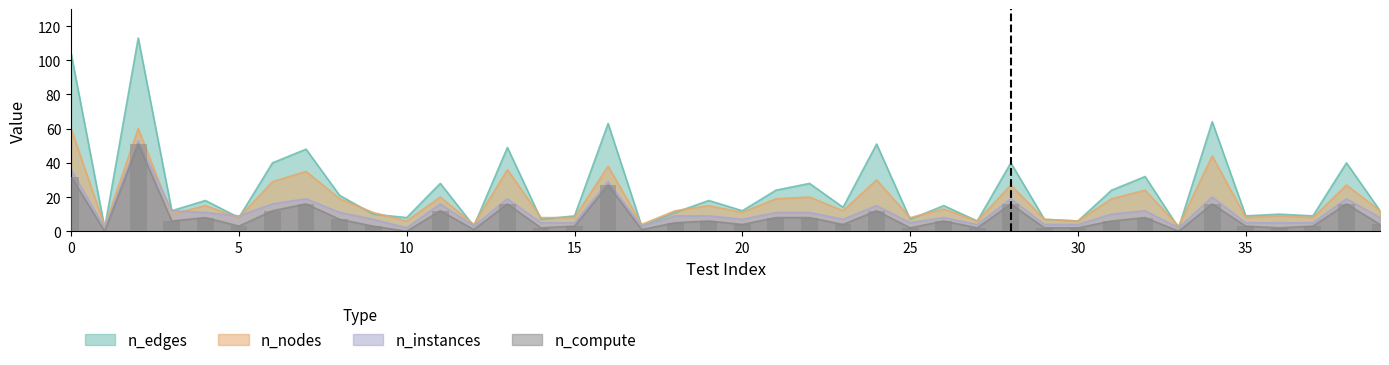

True or false: n_nodes has a value of 84 at 0.

False